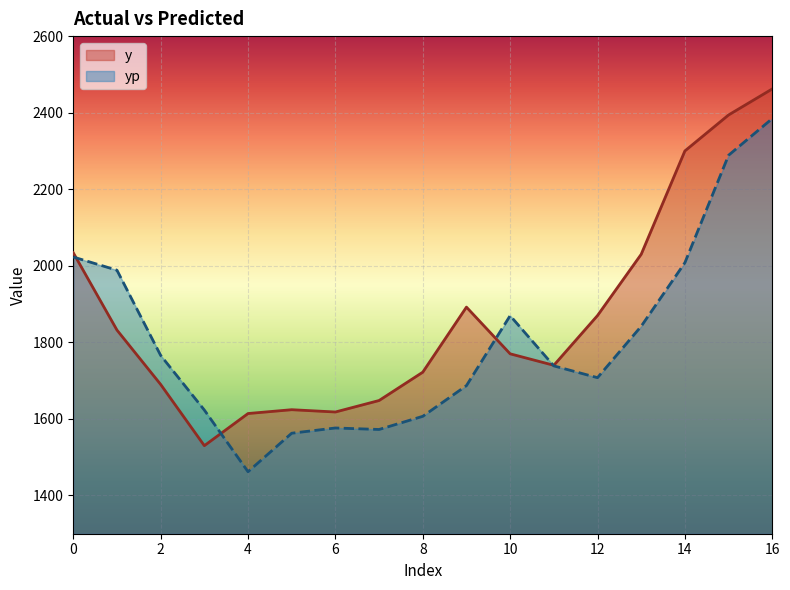

What is the sum of the yp values at 14 and 9?

3694.9